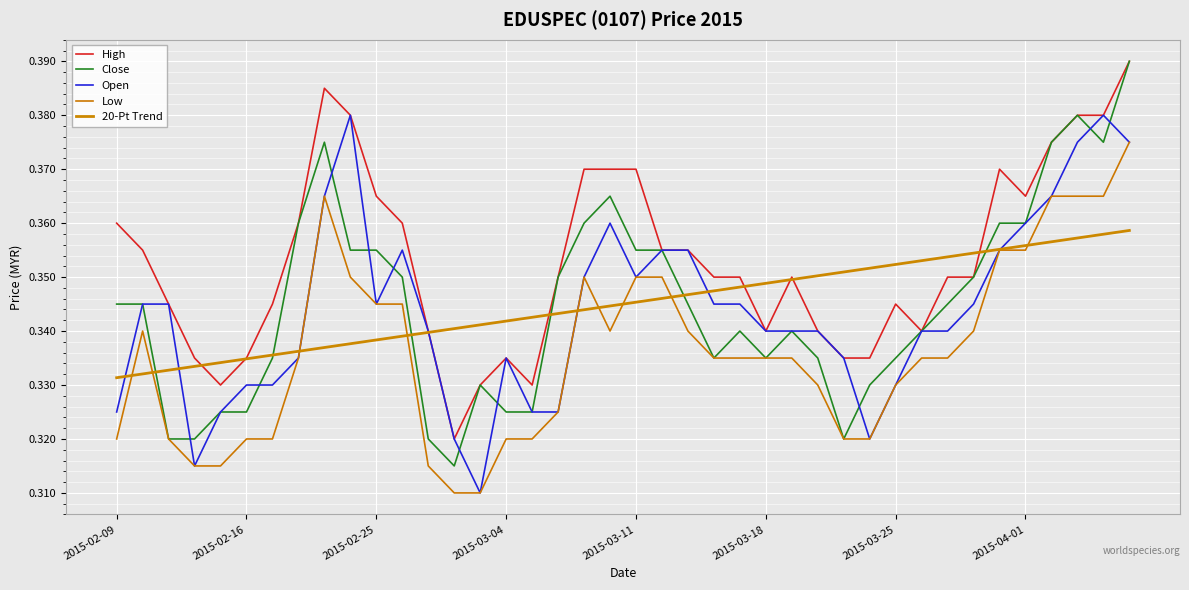

At how many categories does at least one series exceed 0?

40